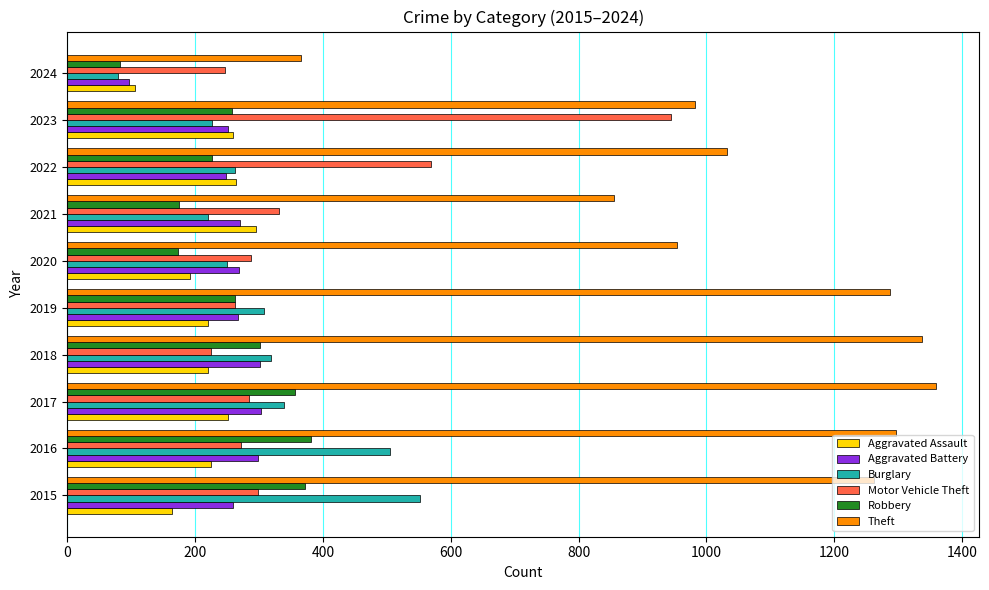

Which series changed the most between 2016 and 2021?

Theft